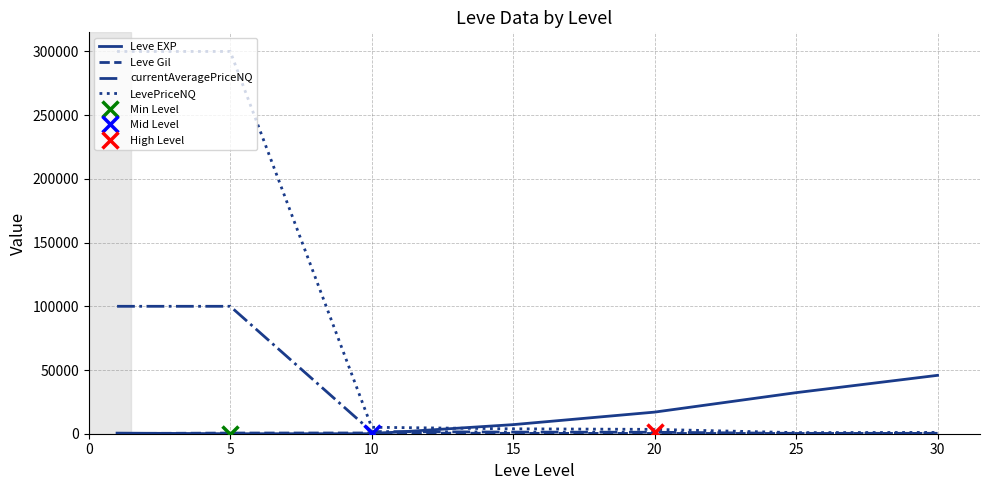

Which series has the largest total across all categories?

LevePriceNQ